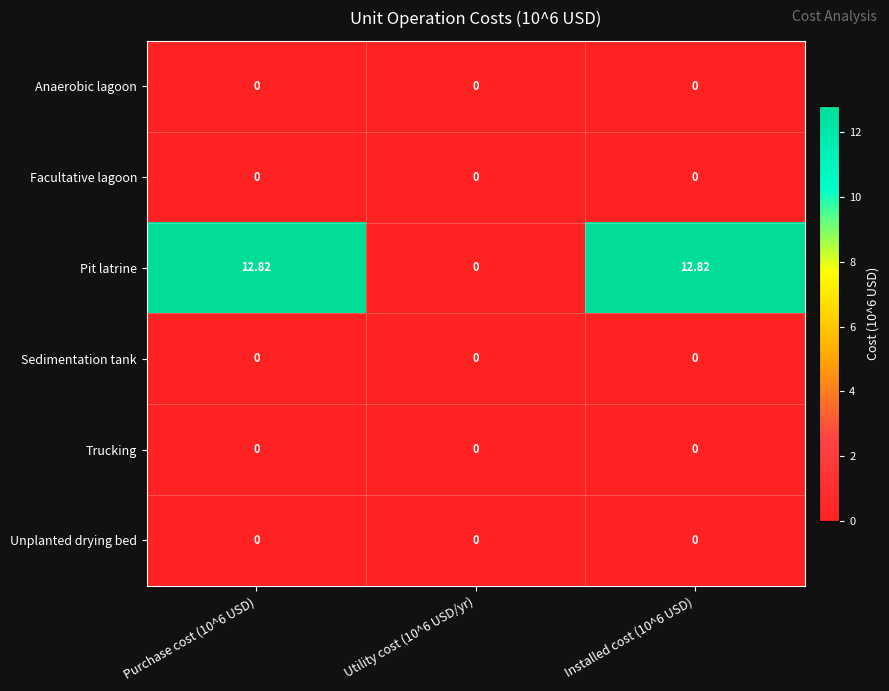

Which series has the largest range (max minus min)?

Pit latrine